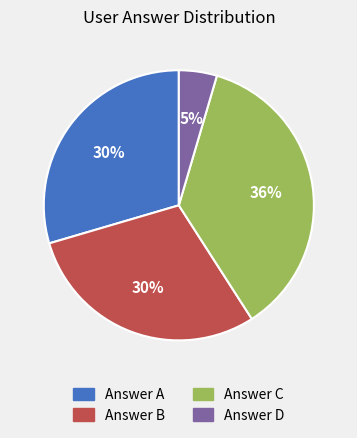

How many segments does this pie chart have?

4